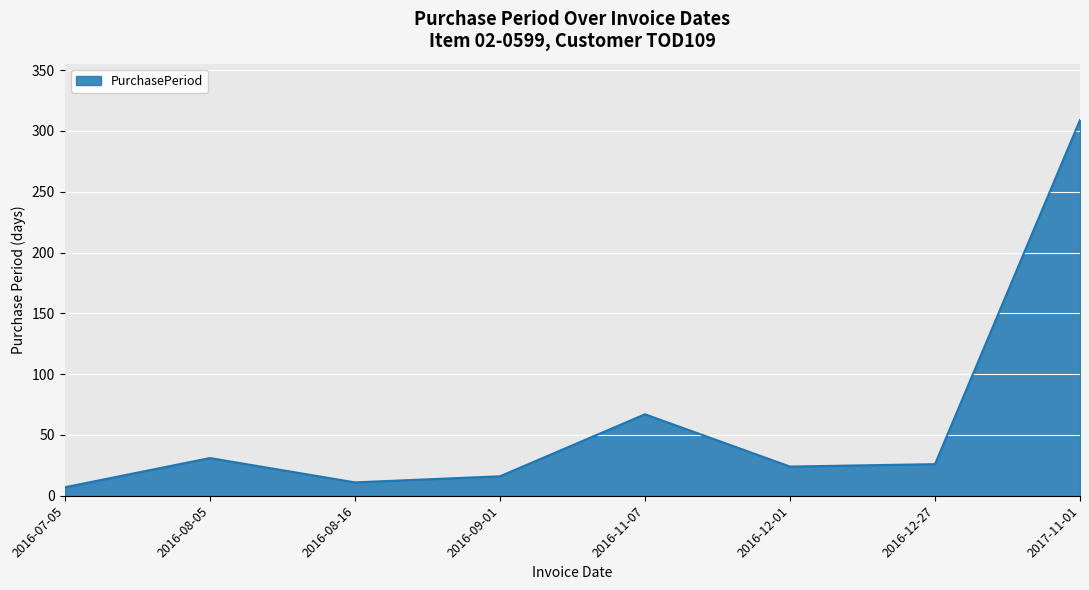

What is the difference between the second highest and second lowest values?

56